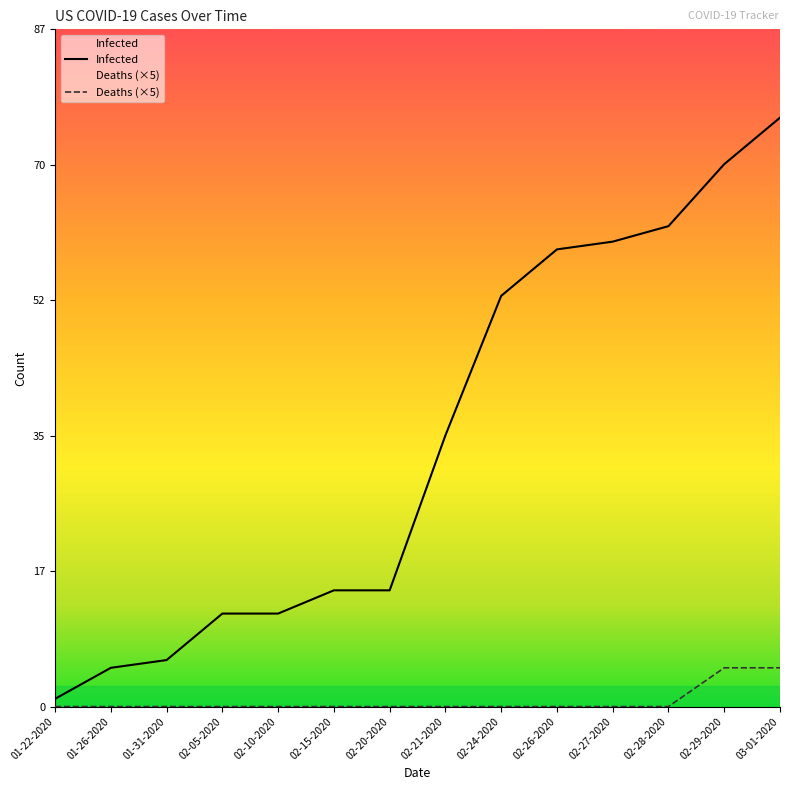

What is the difference between the Infected values at 02-15-2020 and 03-01-2020?

61